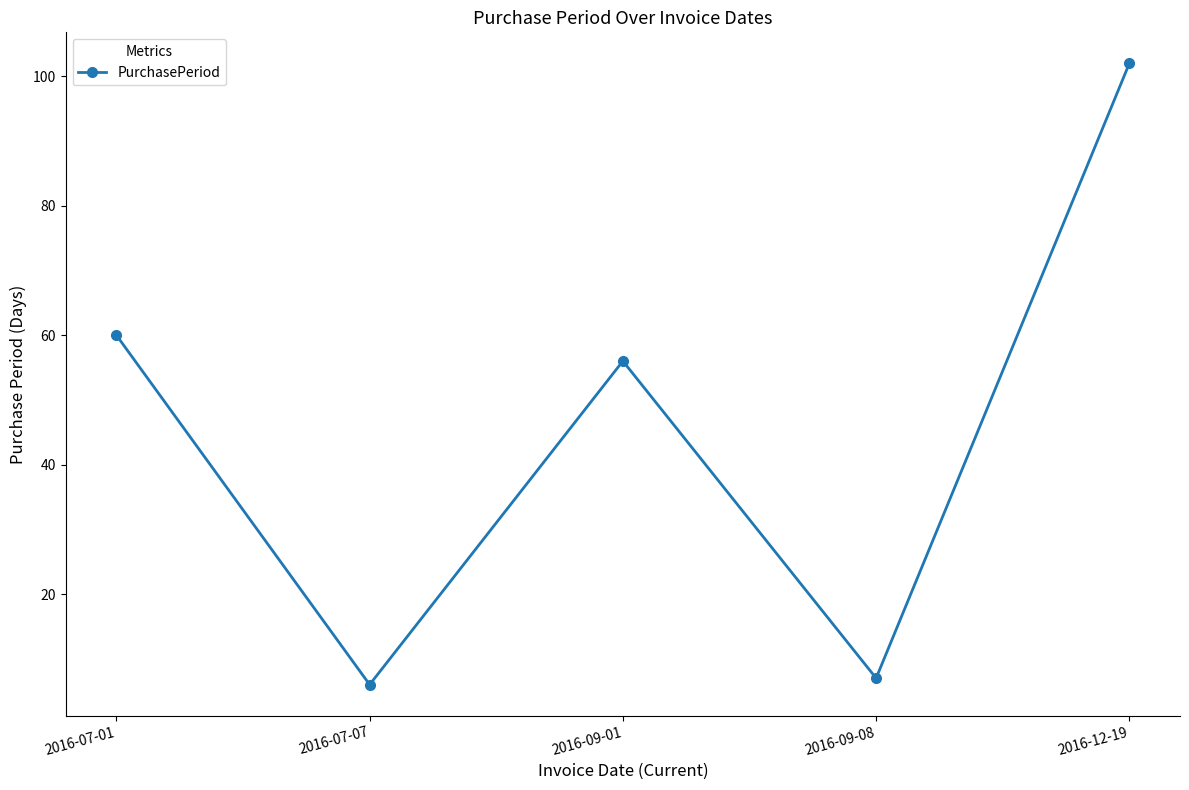

Rank the categories by value from highest to lowest.

2016-12-19, 2016-07-01, 2016-09-01, 2016-09-08, 2016-07-07